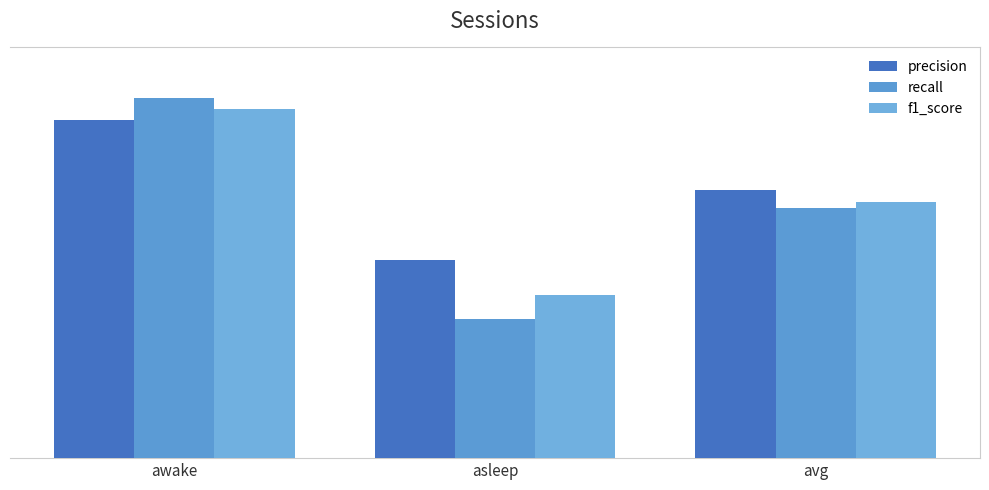

Between awake and avg, which is larger?

awake